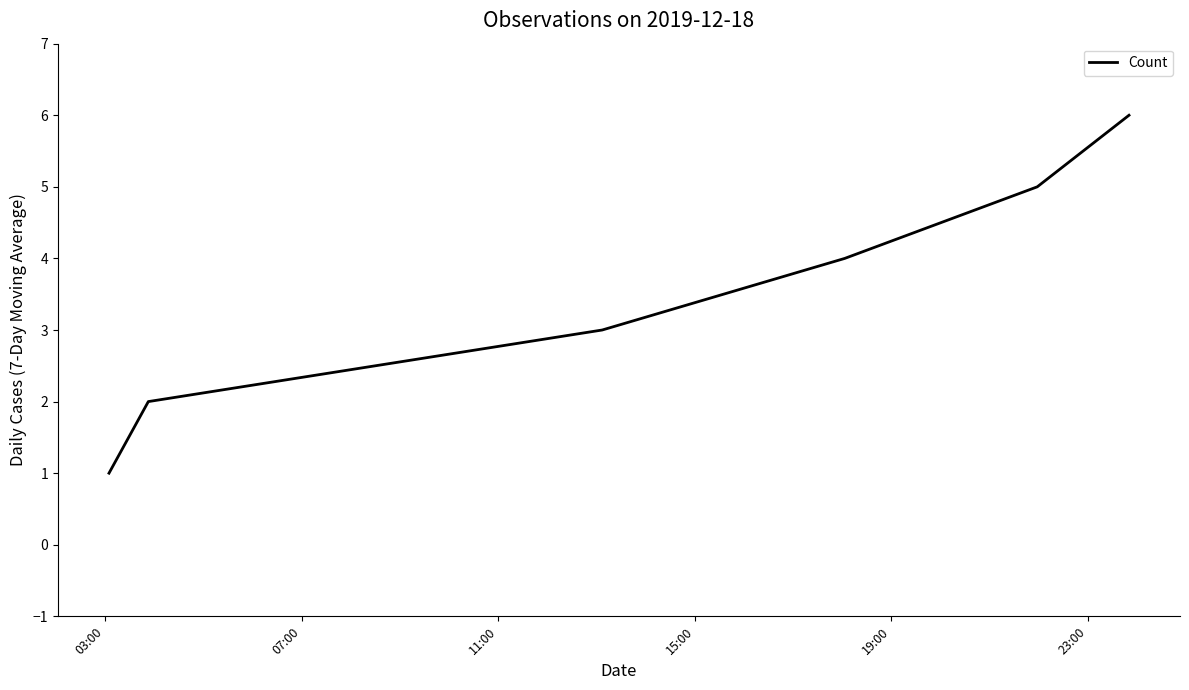

True or false: there are more than 0 points higher than both neighbors.

False